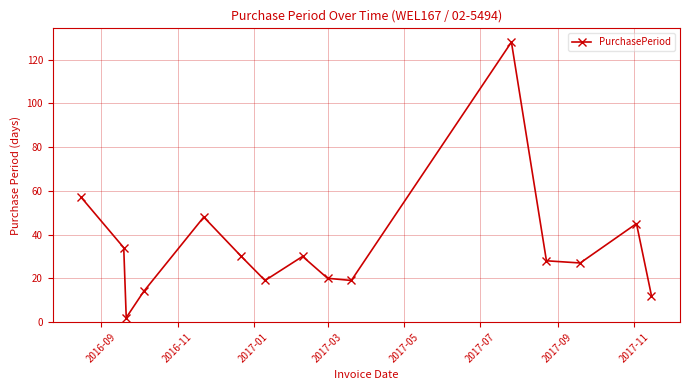

Is this an area chart (filled region under the line)?

No